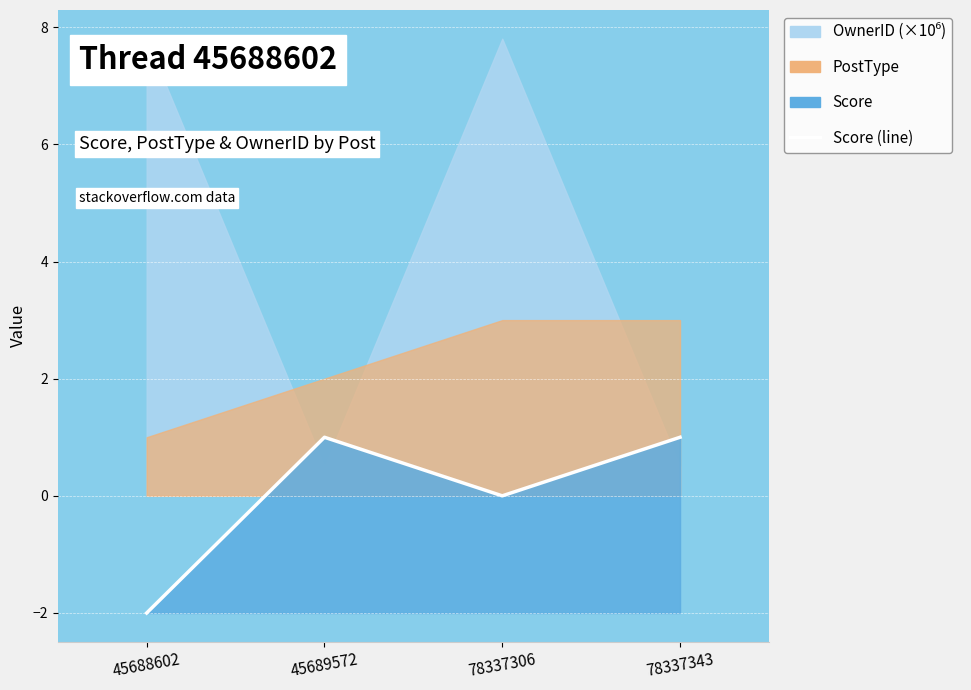

True or false: the data shows 0 at 78337306.

True